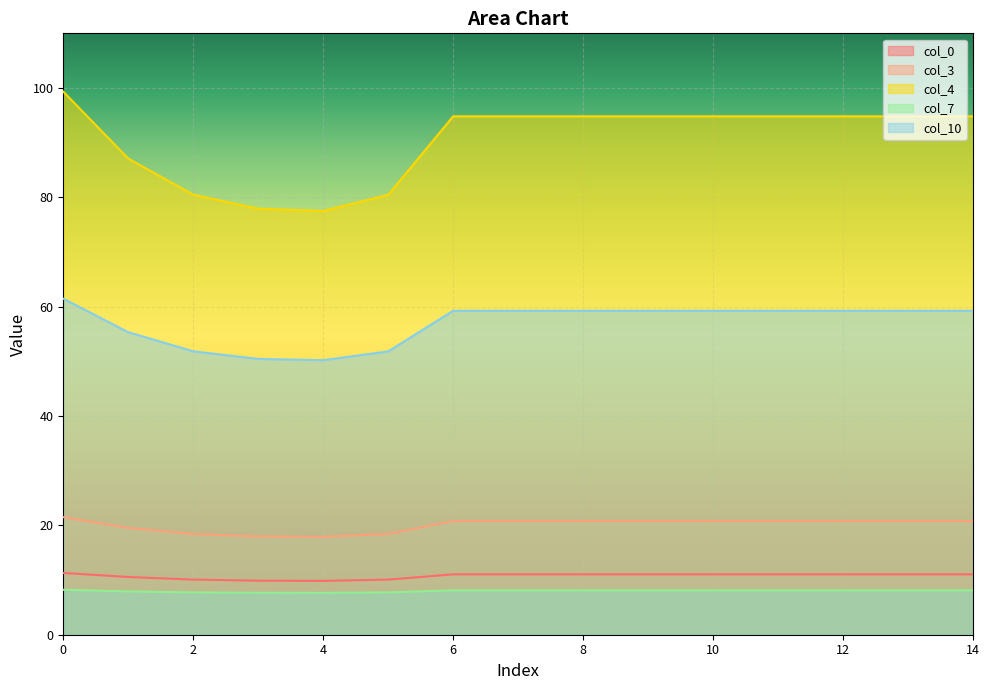

Where is col_4 nearest to the value 88?

1